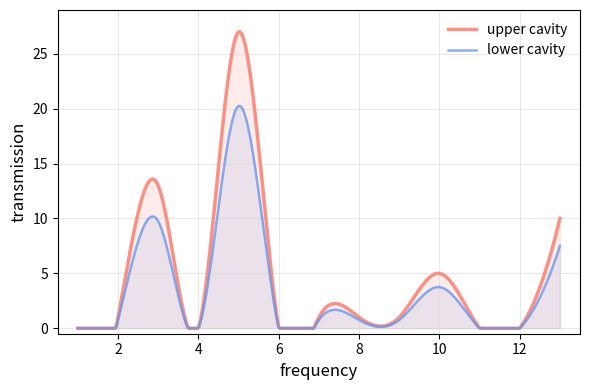

The chart shows a value of -11 at 1. True or false?

False